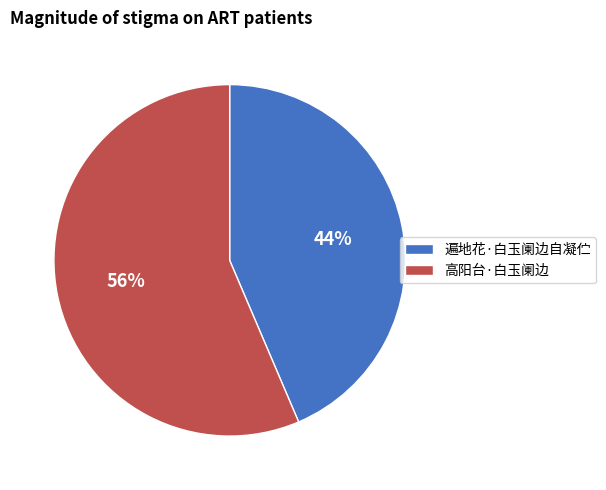

Which slice represents more than half of the pie?

高阳台·白玉阑边